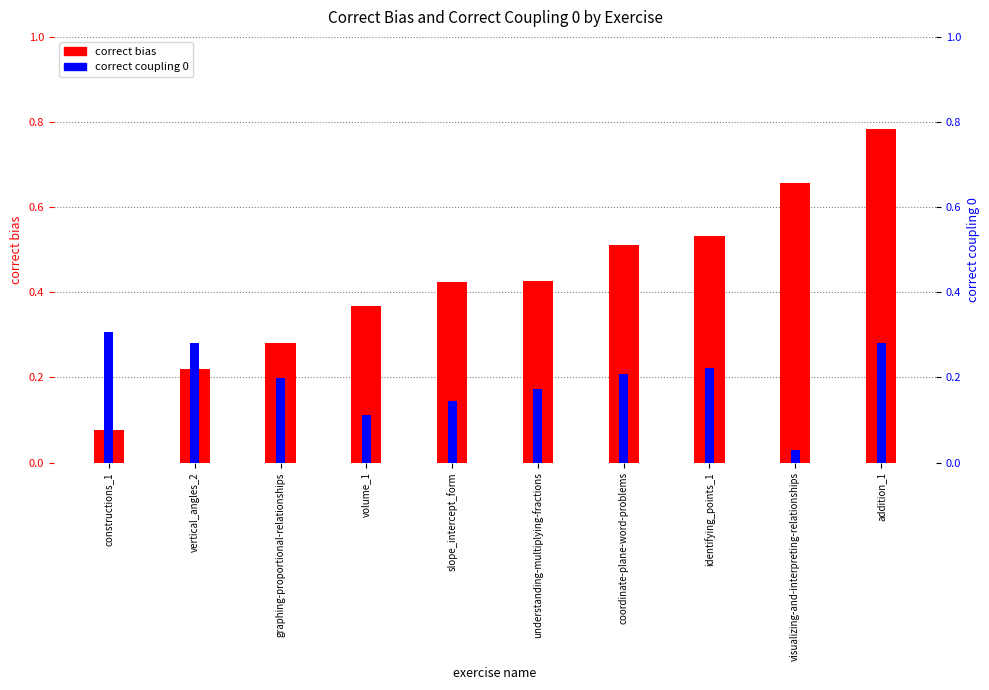

What is the minimum value for correct bias?

0.1